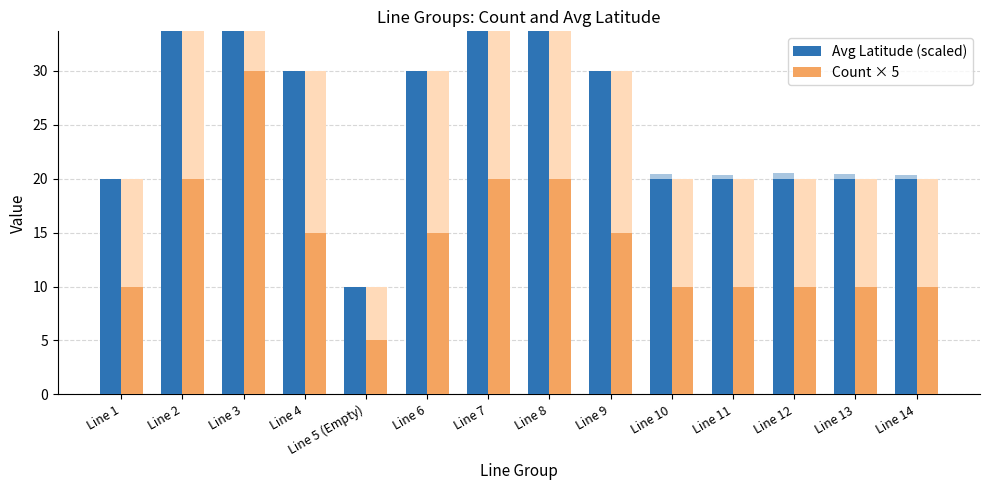

What is the label of the 9th bar from the right?

Line 6